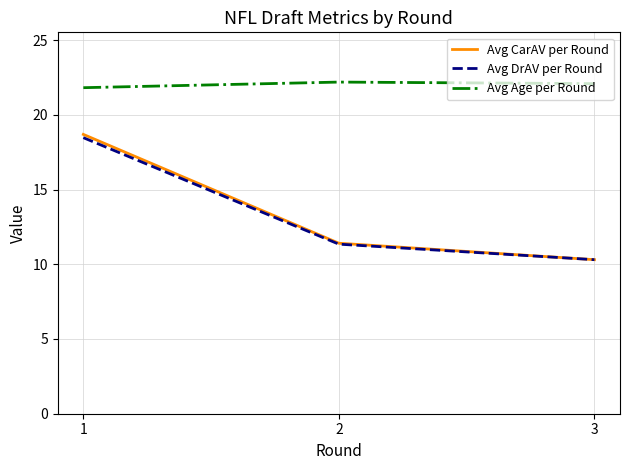

Does the chart display data point markers on the line(s)?

No